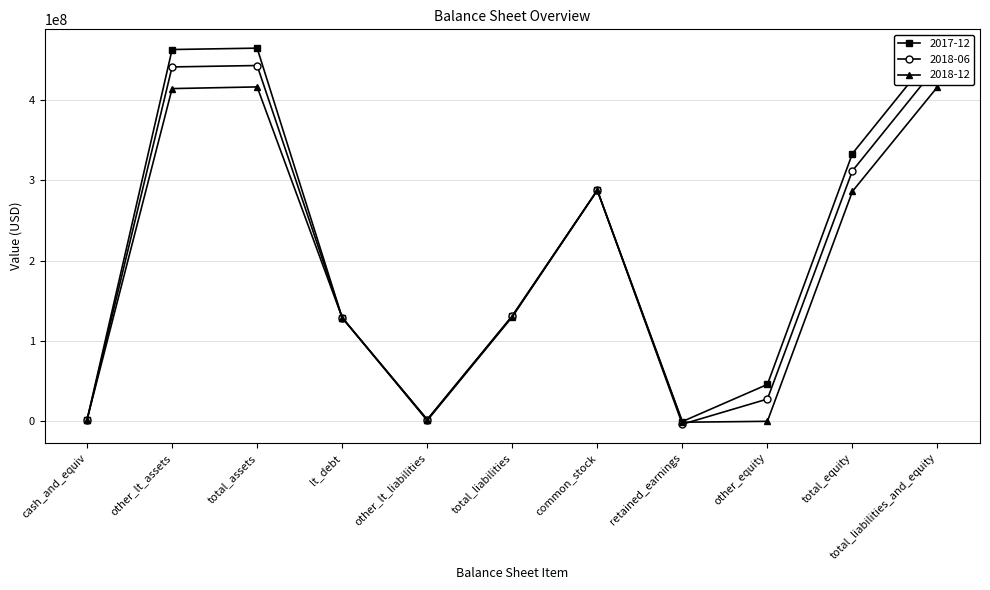

Reading left to right, extract all data points from this chart.

2017-12: cash_and_equiv=1736000	other_lt_assets=462822000	total_assets=464558000	lt_debt=129000000	other_lt_liabilities=2203000	total_liabilities=131203000	common_stock=287700000	retained_earnings=-255000	other_equity=45911000	total_equity=333356000	total_liabilities_and_equity=464559000
2018-06: cash_and_equiv=1753000	other_lt_assets=441169000	total_assets=442922000	lt_debt=129000000	other_lt_liabilities=2053000	total_liabilities=131053000	common_stock=287738000	retained_earnings=-3590000	other_equity=27721000	total_equity=311869000	total_liabilities_and_equity=442922000
2018-12: cash_and_equiv=2091000	other_lt_assets=414204000	total_assets=416295000	lt_debt=129000000	other_lt_liabilities=1026000	total_liabilities=130026000	common_stock=287418000	retained_earnings=-1149000	other_equity=-1000	total_equity=286268000	total_liabilities_and_equity=416294000